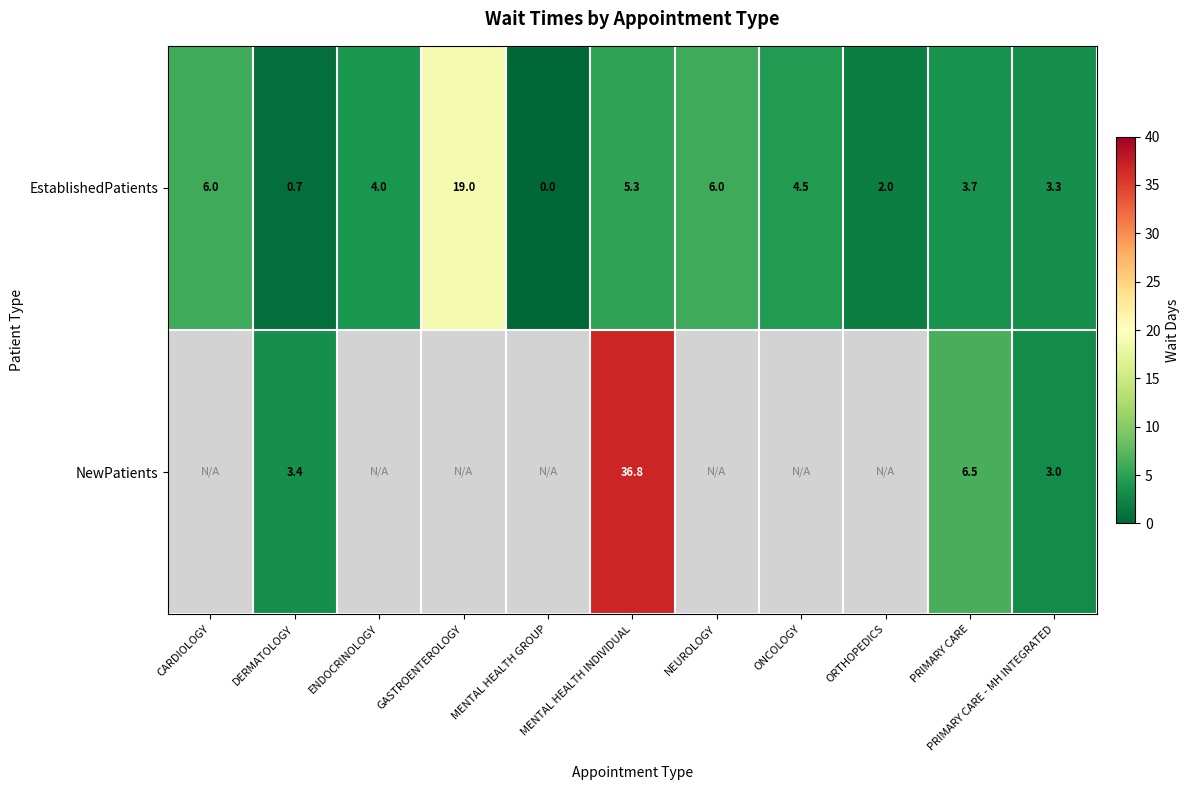

At which label does EstablishedPatients first exceed 4?

CARDIOLOGY